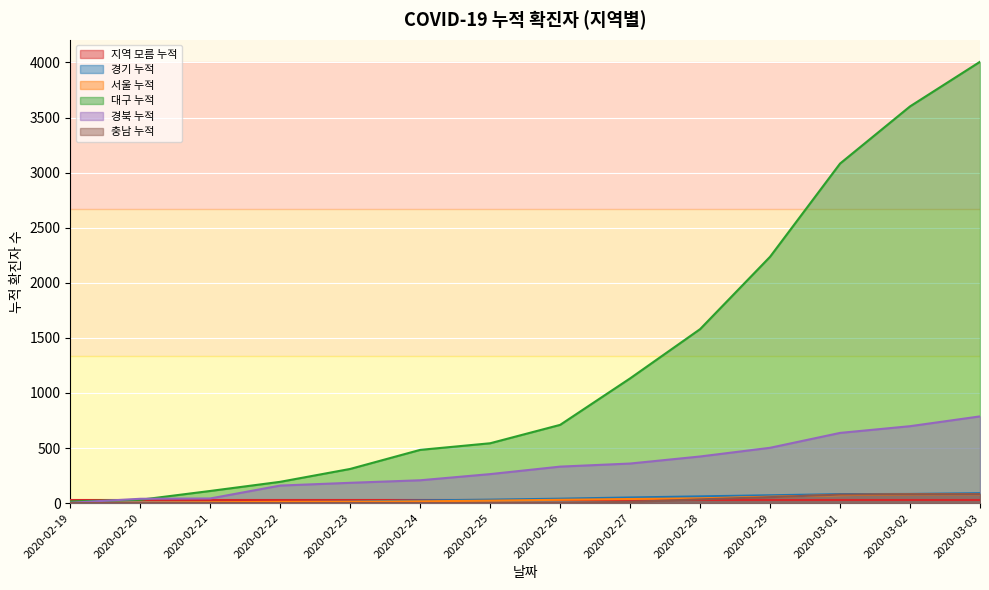

Which category has the highest value in the 경기 누적 series?

2020-03-03